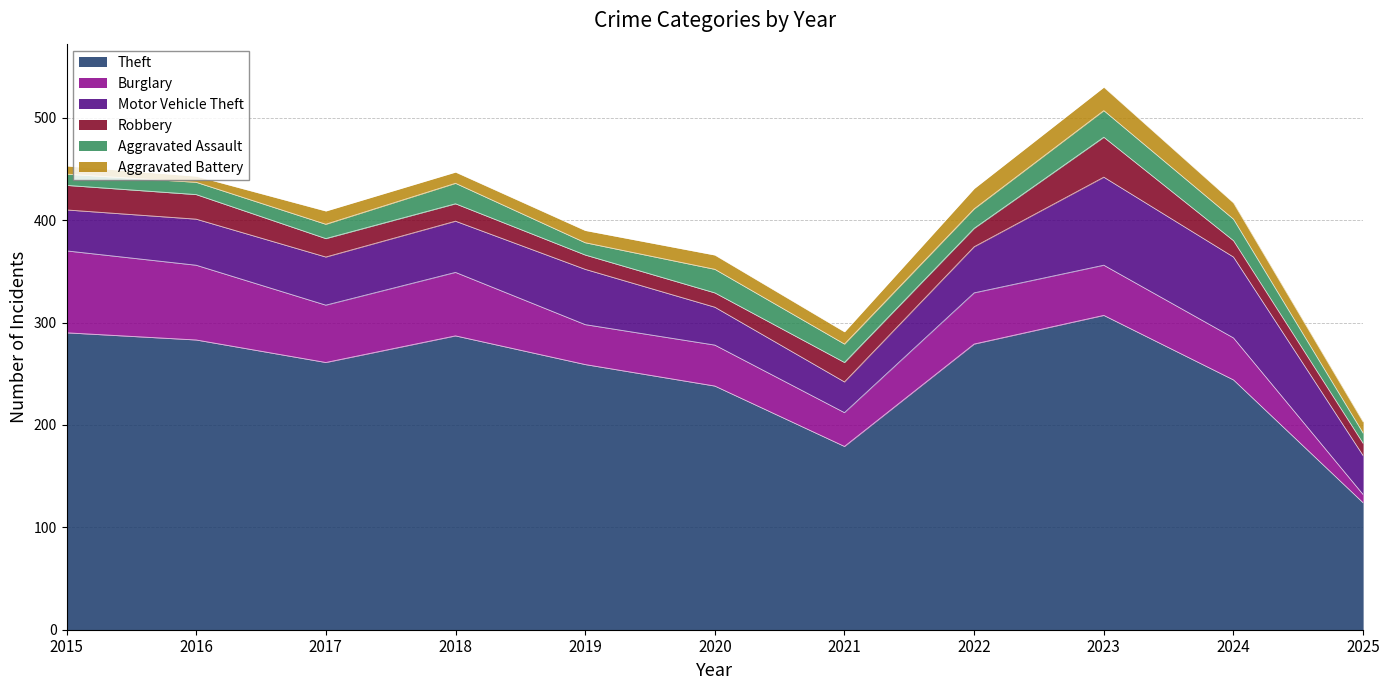

True or false: Aggravated Assault and Theft cross at least once.

False